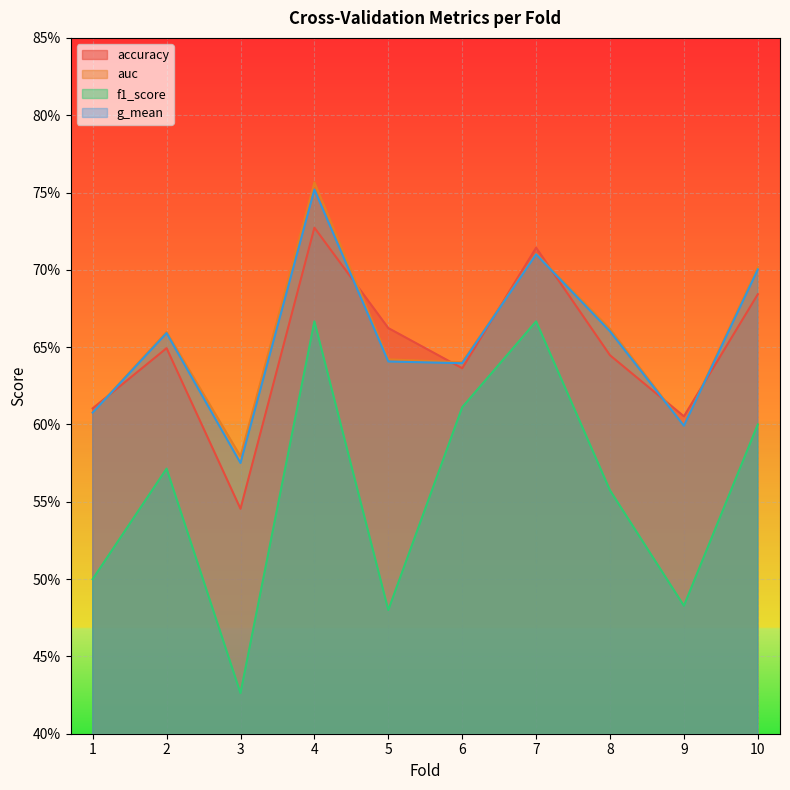

How many interior local peaks does the f1_score series have?

3